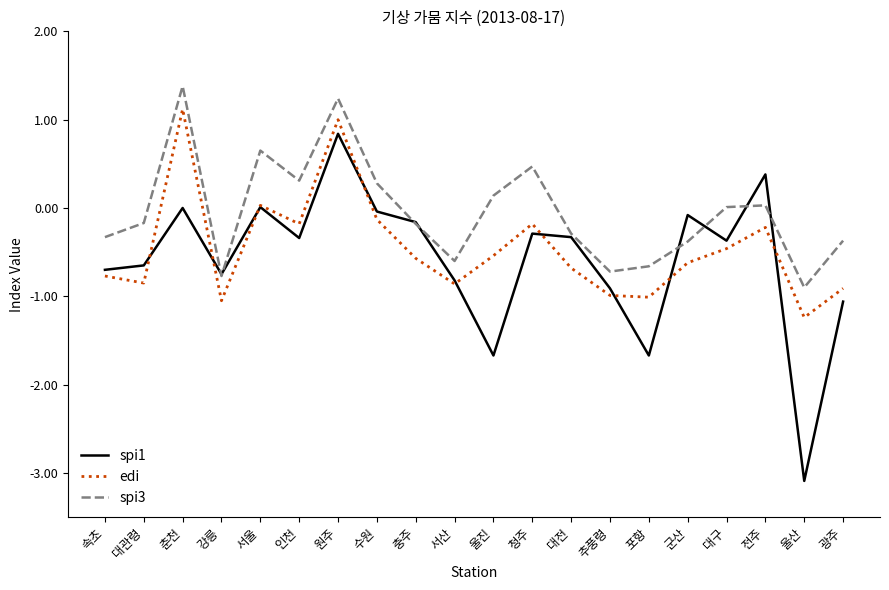

What is the total value across all series at 서산?

-2.3